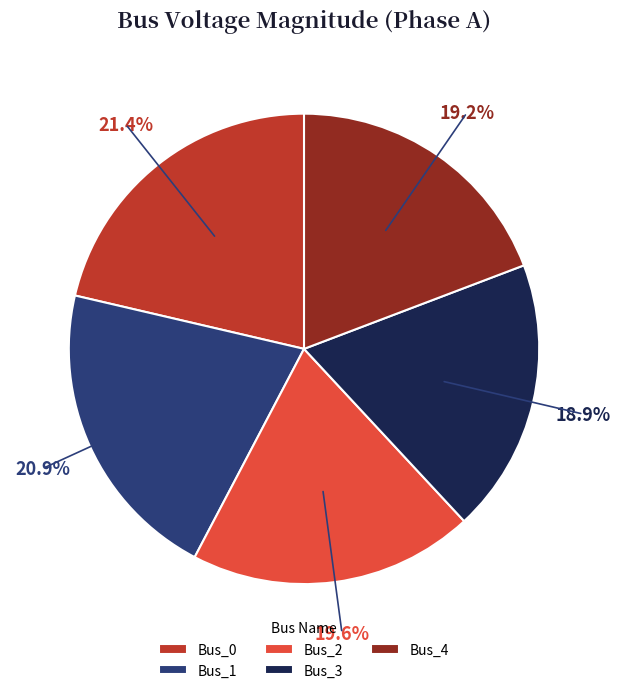

Is Bus_4 the majority of the pie?

No